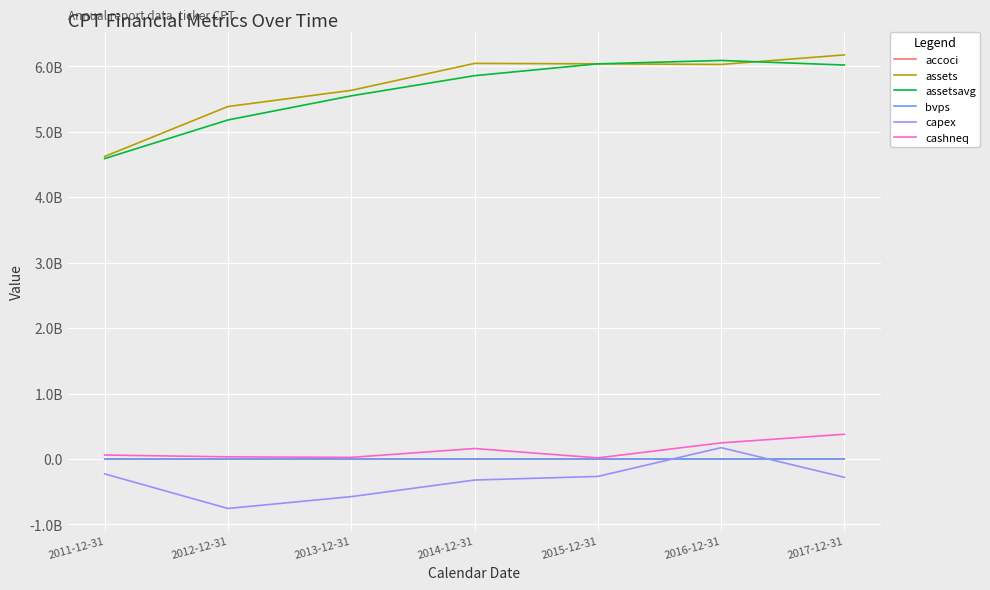

Does the chart have visible grid lines?

Yes